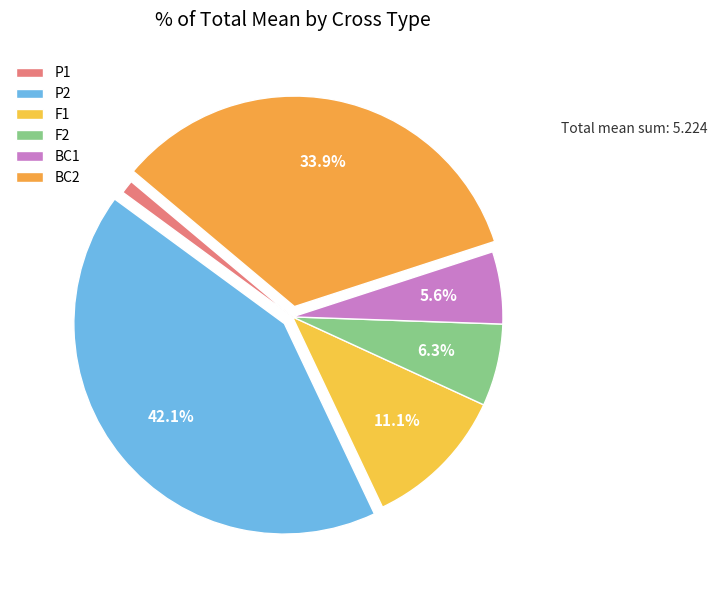

What is the smallest slice in the pie chart?

P1